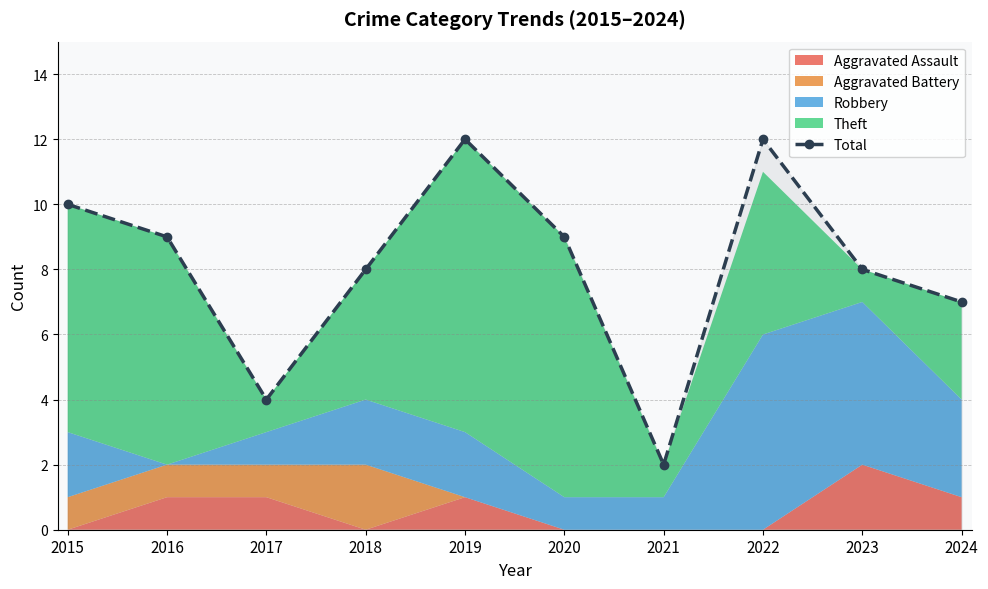

How many interior local valleys (lower than both neighbors) does the data have?

2